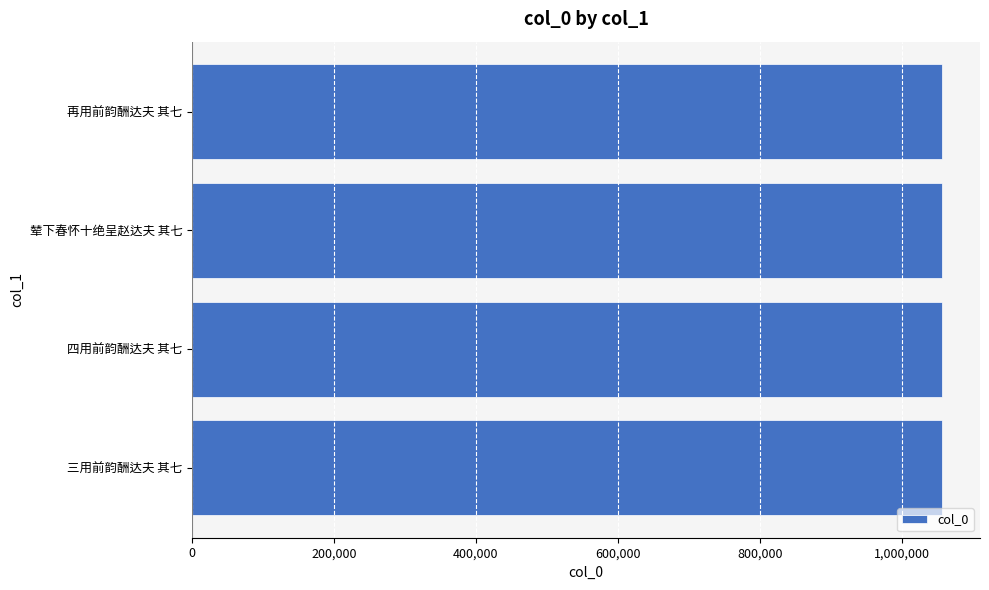

How many data points are less than 1057673?

2